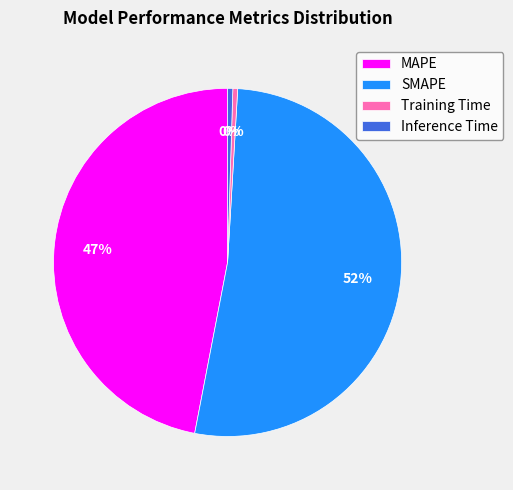

To the nearest percent, what is the average slice percentage?

25%